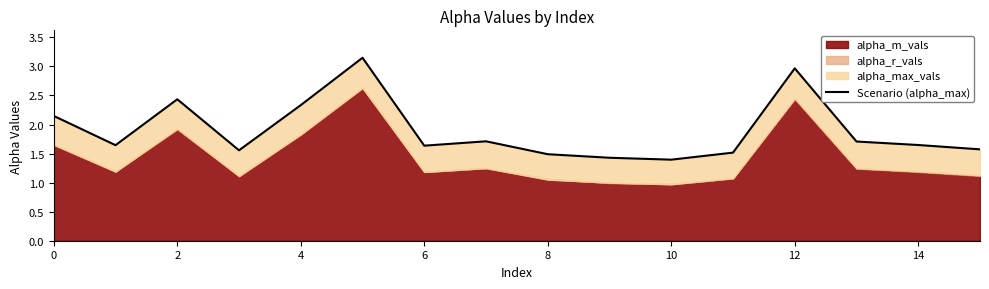

What is the average value?

1.9